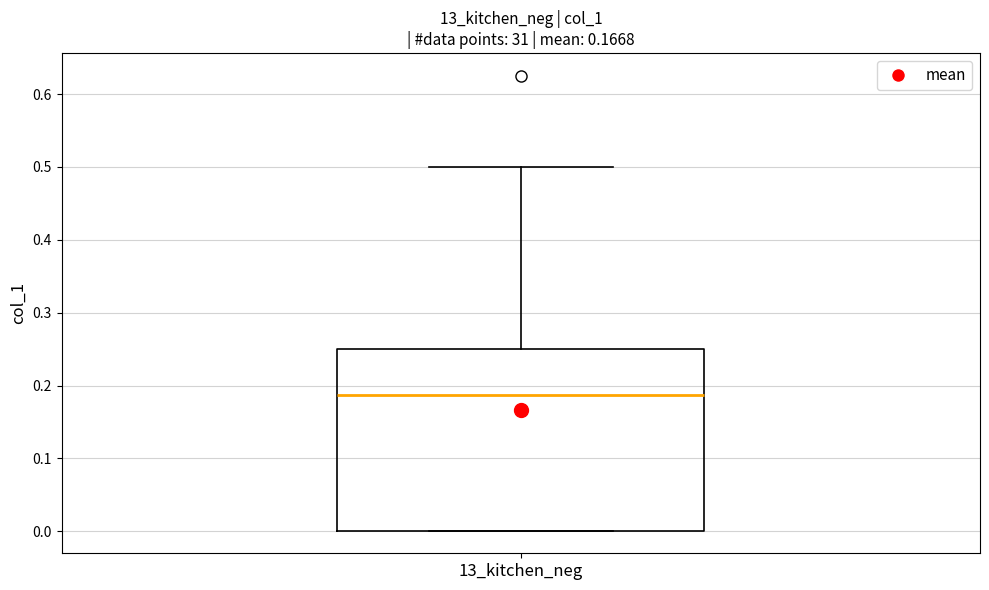

Transcribe this box plot: give where the median line is, the range the box spans, and where the two whiskers end, as read against the y-axis. The values are not printed on the chart, so give them approximately, as read against the axis.

median 0.19, box 0.00 to 0.25, whiskers 0.00 to 0.50